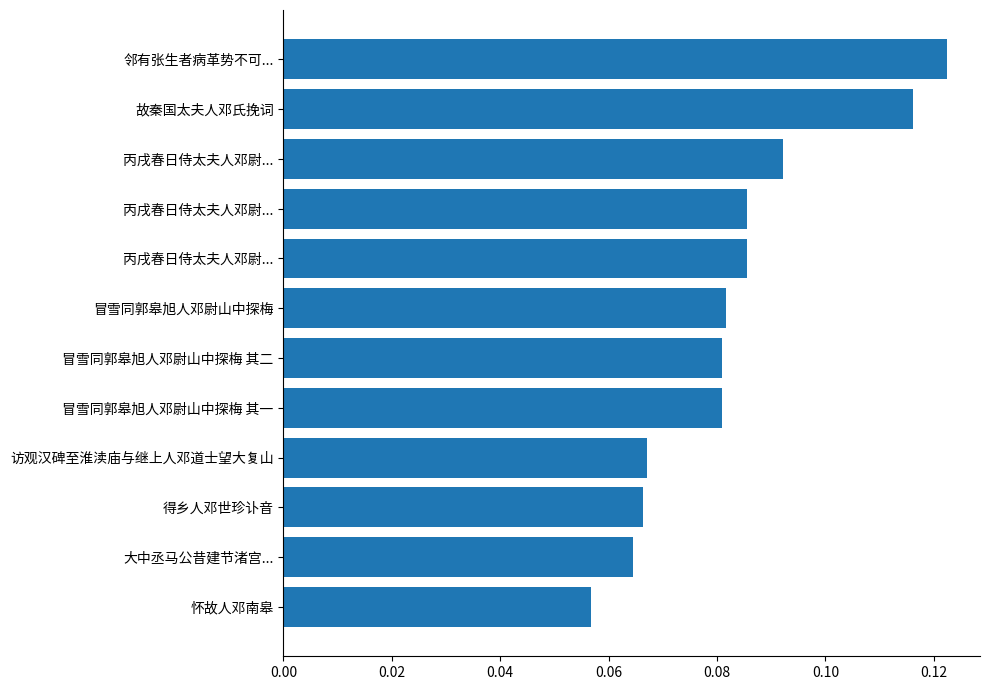

How many categories are shown in the chart?

12